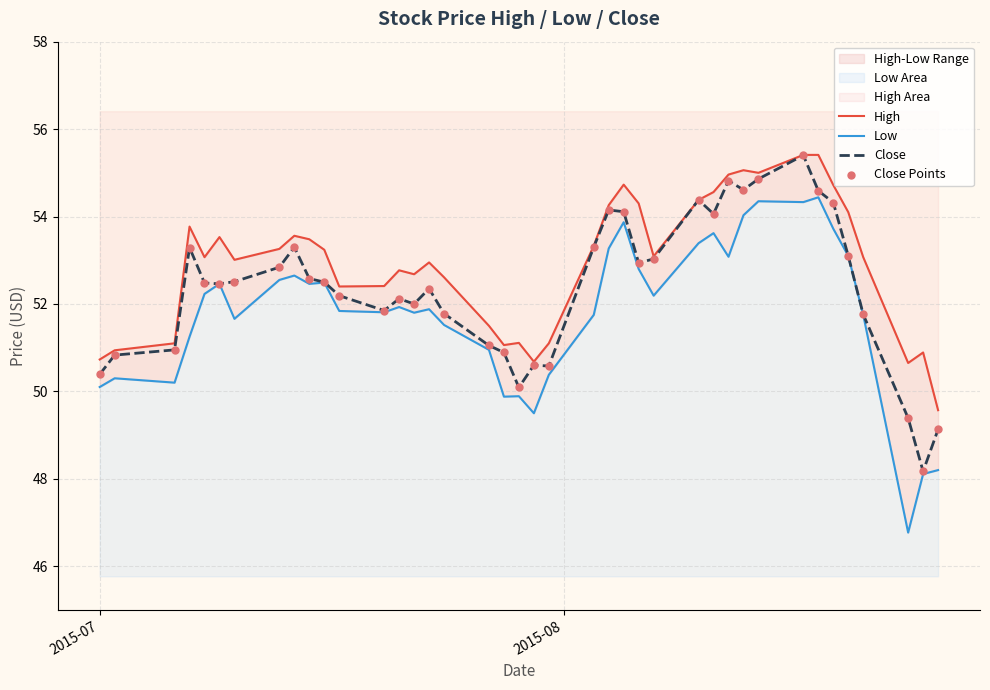

Which series has the largest total across all categories?

High